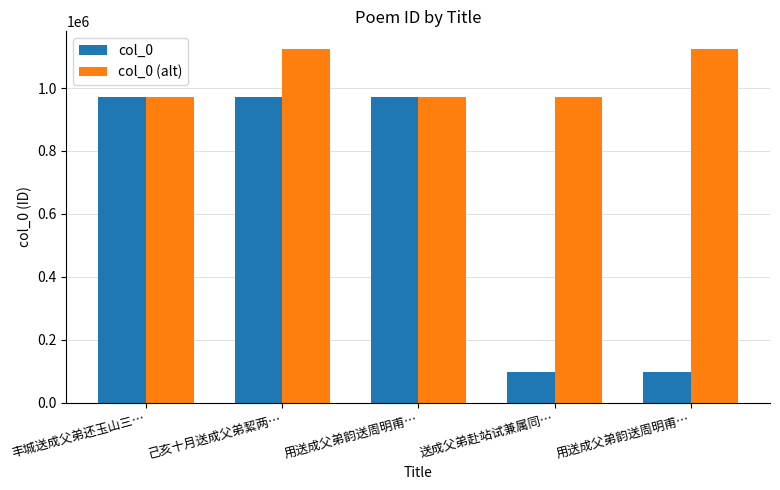

What is the difference between the highest and lowest values at 送成父弟赴站试兼属同…?

874560